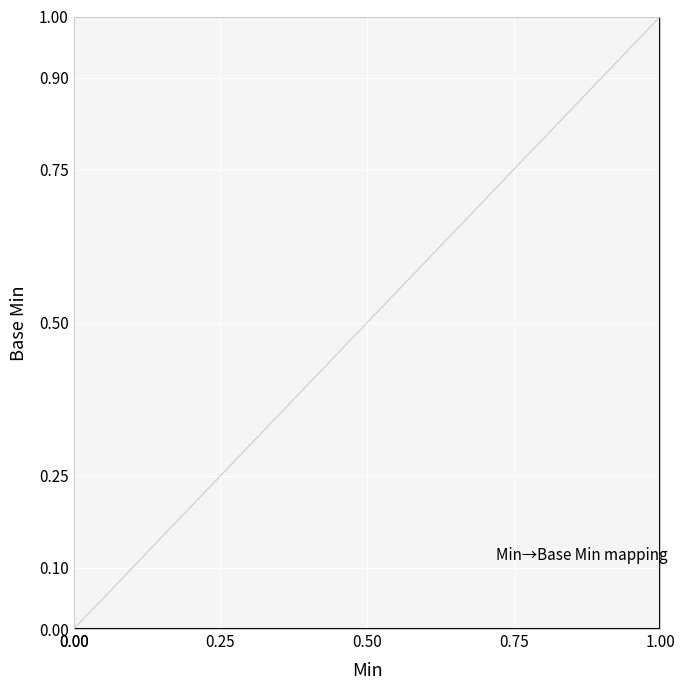

What is the difference between the maximum and minimum values?

1